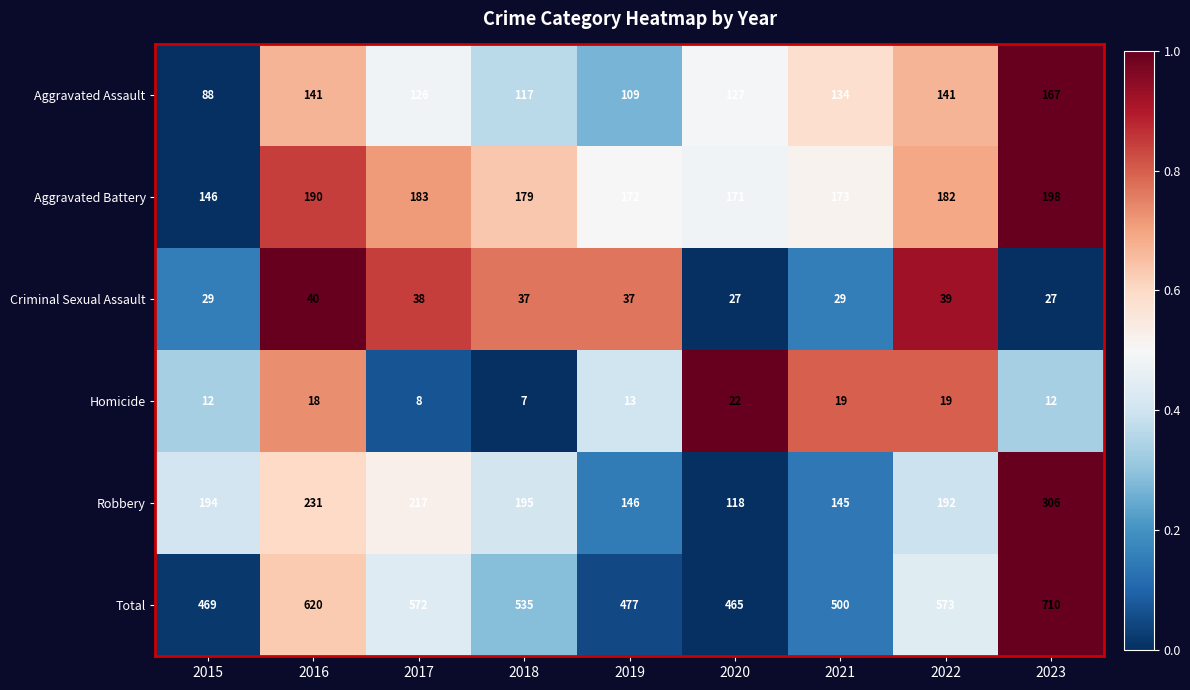

Which series has the largest total across all categories?

Total